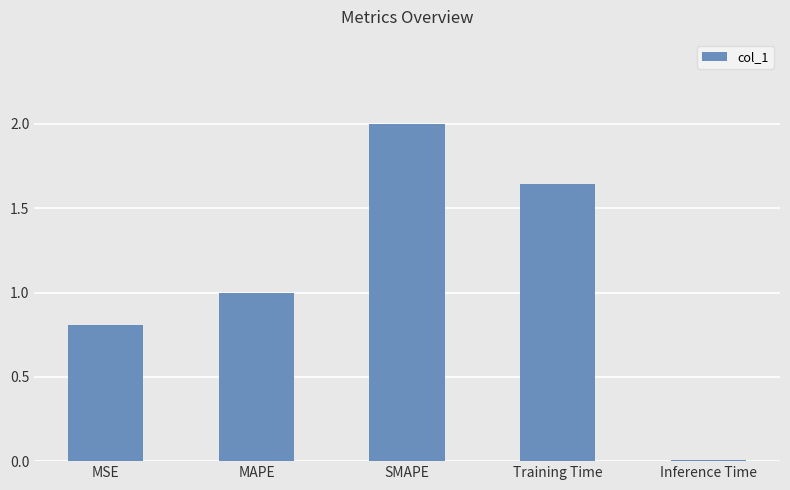

What is the label of the 1st bar from the left?

MSE